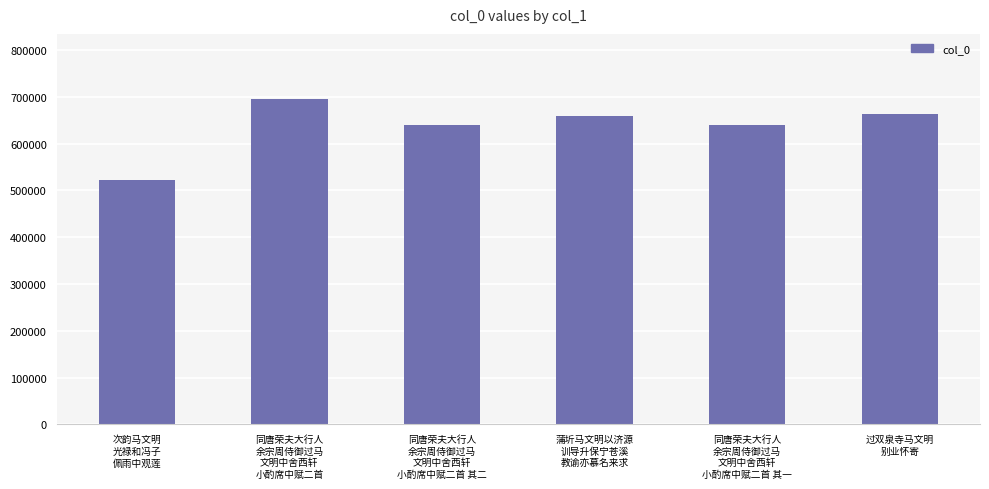

What is the change in value from 次韵马文明
光禄和冯子
佩雨中观莲 to 同唐荣夫大行人
余宗周侍御过马
文明中舍西轩
小酌席中赋二首 其二?

+116933